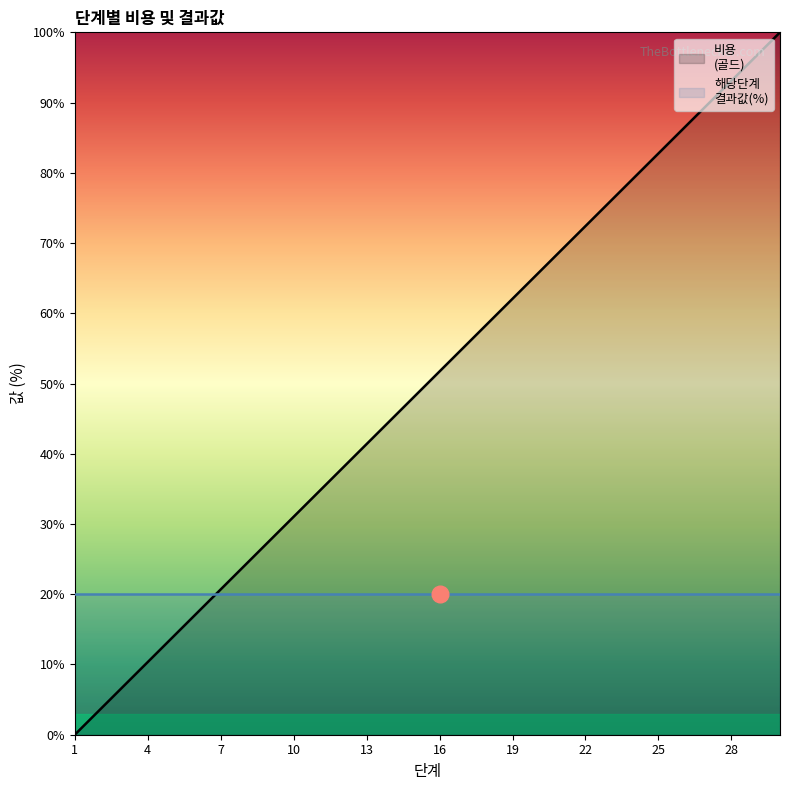

Reading left to right, transcribe all the data shown in this chart.

0.0	3.4	6.9	10.3	13.8	17.2	20.7	24.1	27.6	31.0	34.5	37.9	41.4	44.8	48.3	51.7	55.2	58.6	62.1	65.5	69.0	72.4	75.9	79.3	82.8	86.2	89.7	93.1	96.6	100.0